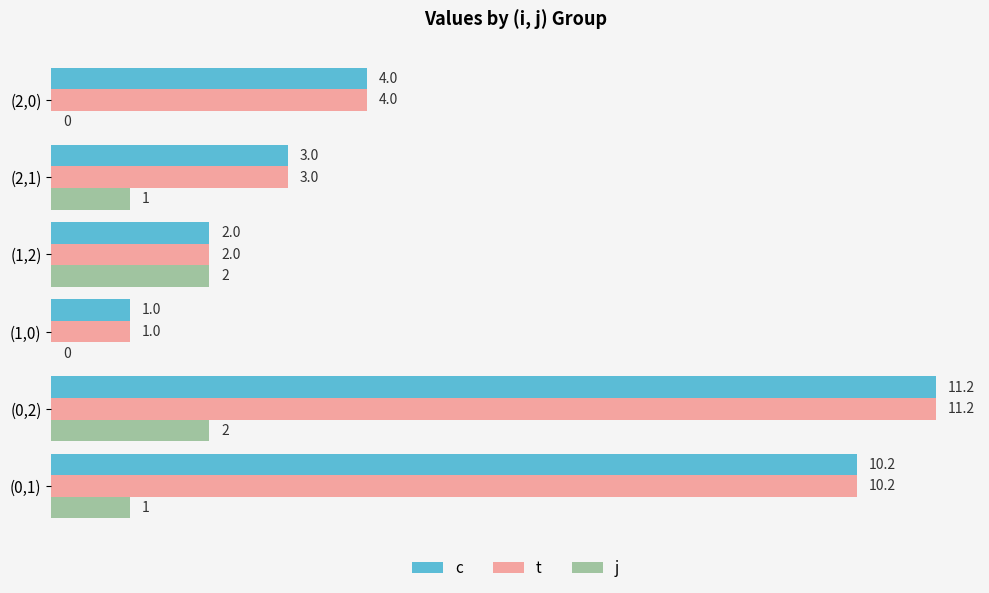

What is the greatest value displayed?

11.2